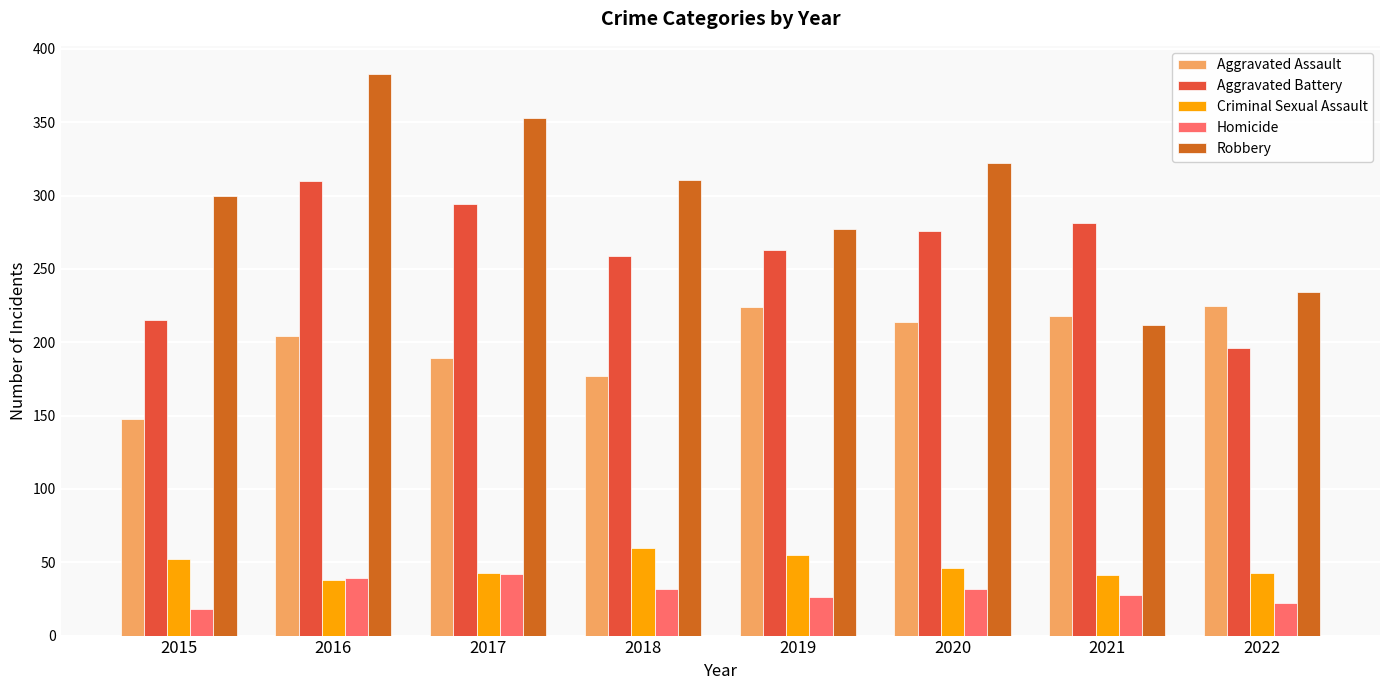

Which series has the largest range (max minus min)?

Robbery